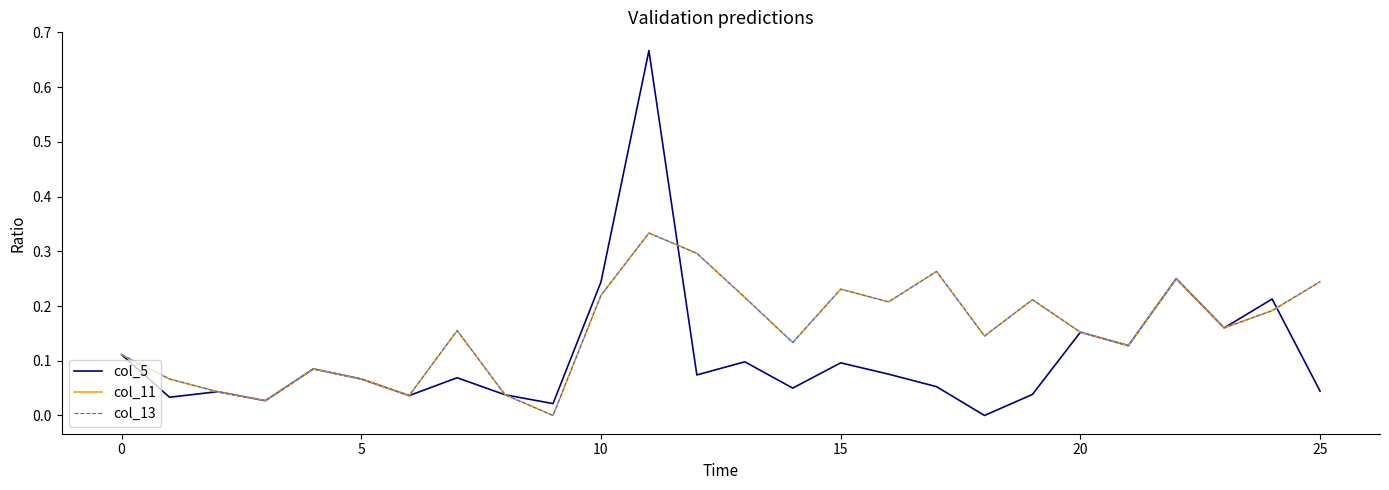

Is this an area chart (filled region under the line)?

No